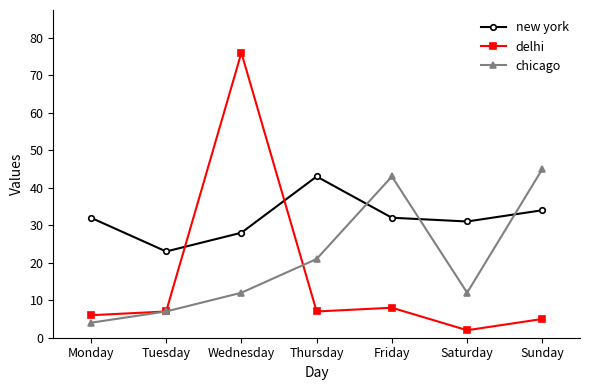

What is the difference between the chicago values at Saturday and Tuesday?

5